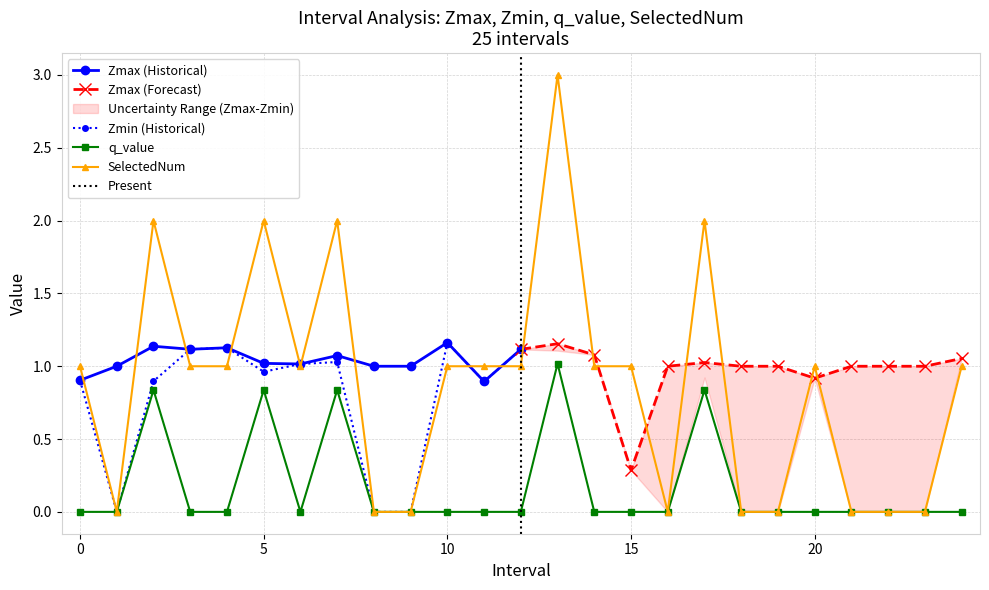

True or false: SelectedNum and q_value cross at least once.

False